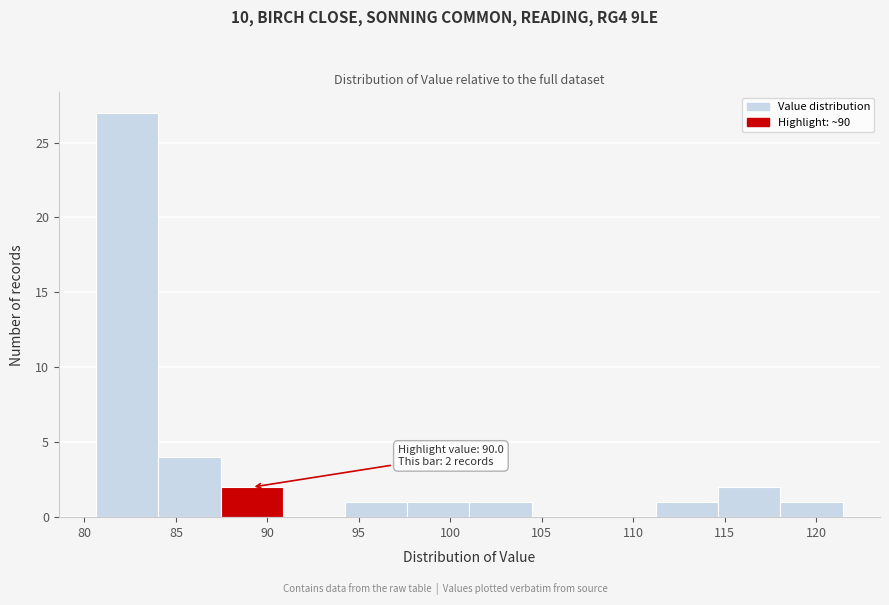

Over which range of the x-axis is the bar tallest?

80.5 to 84.0